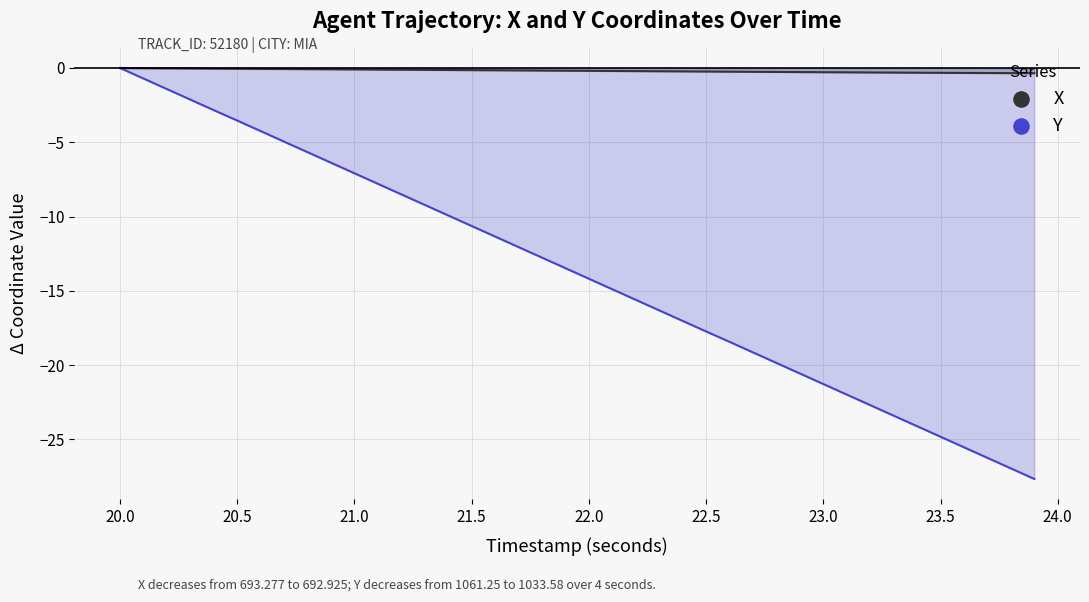

What is the total value across all series at 23.0?

-21.6